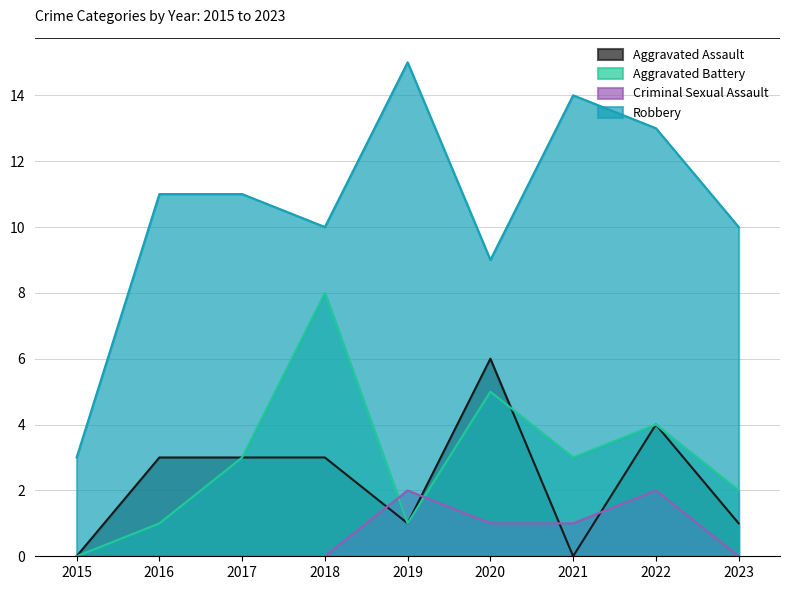

What is the difference between the highest and lowest values at 2015?

3